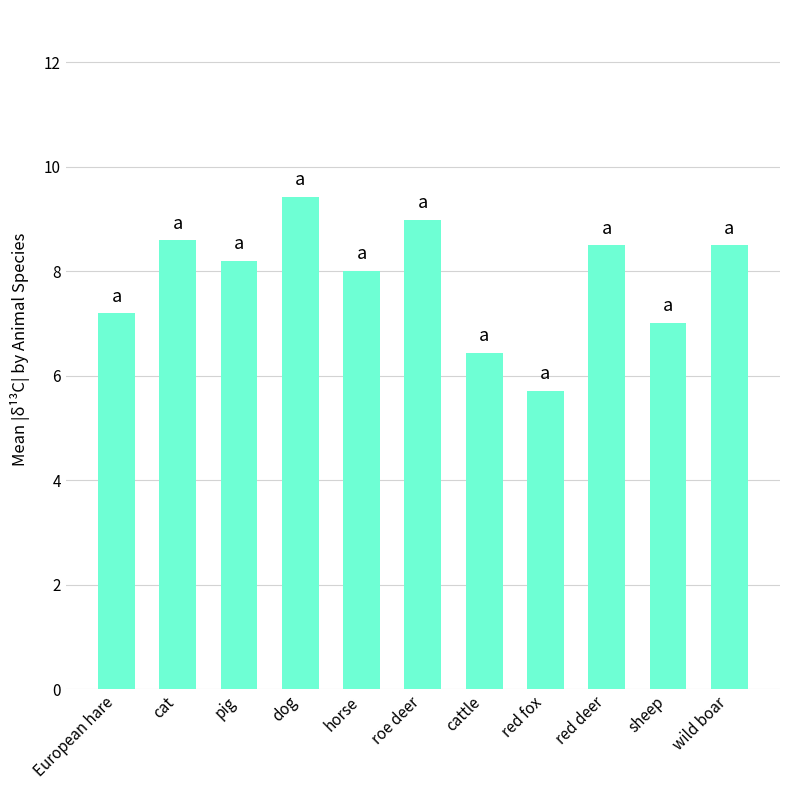

How many distinct data groups are displayed?

1